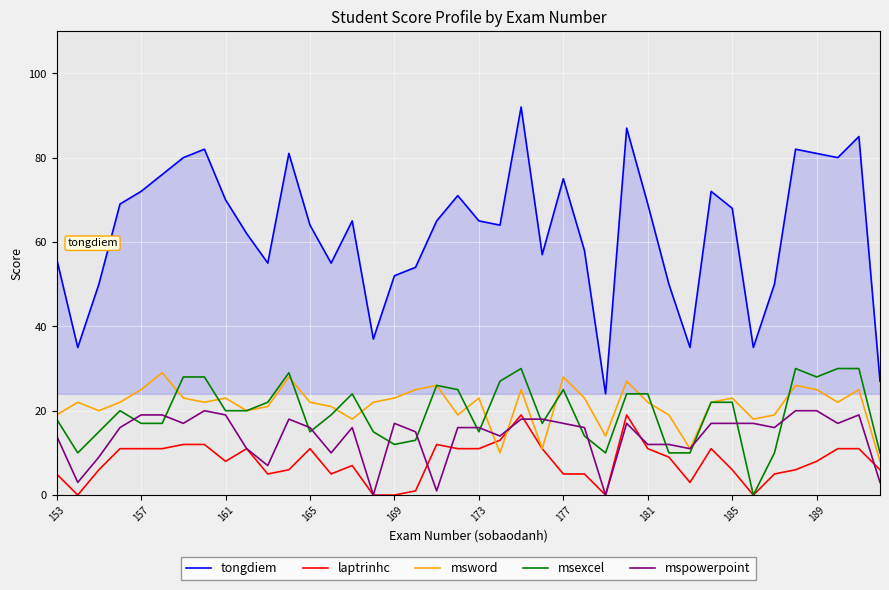

True or false: mspowerpoint and tongdiem intersect in this chart.

False